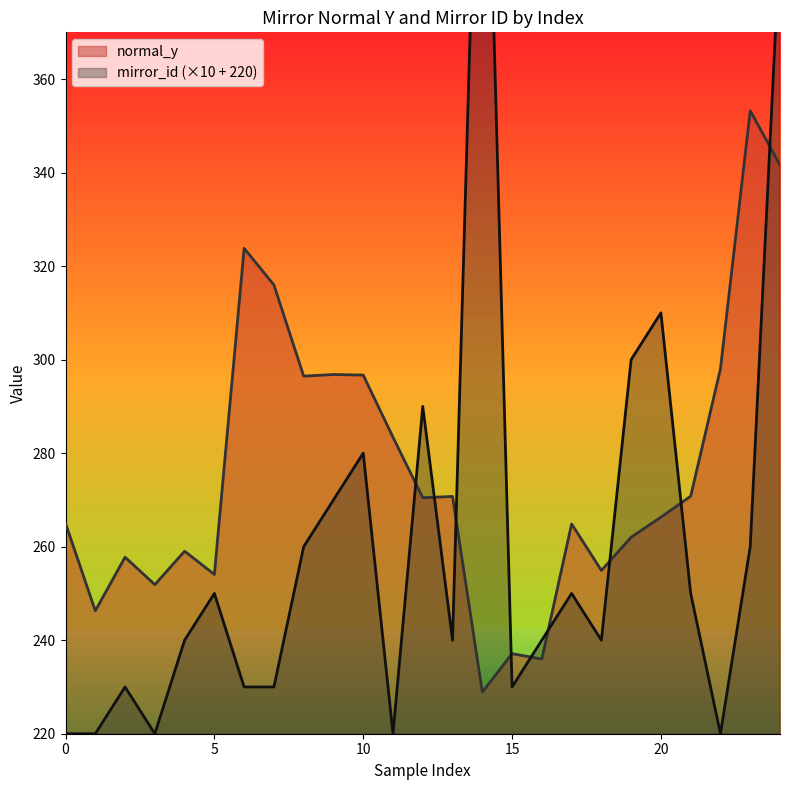

How many interior local valleys does the mirror_id series have?

6